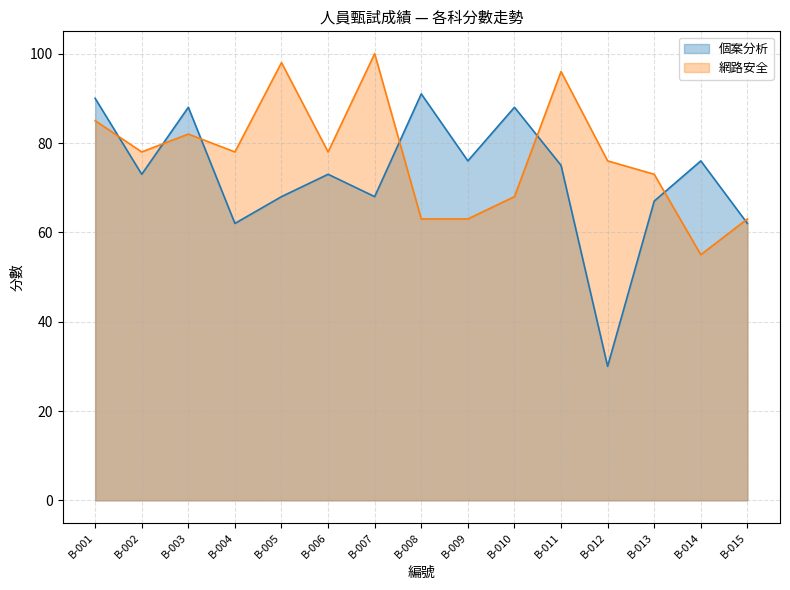

Reading left to right, extract all data points from this chart.

個案分析: 90	73	88	62	68	73	68	91	76	88	75	30	67	76	62
網路安全: 85	78	82	78	98	78	100	63	63	68	96	76	73	55	63